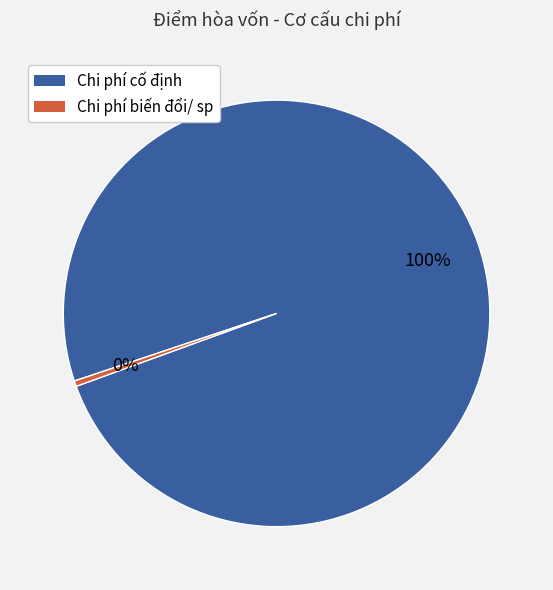

Combined, do Chi phí cố định and Chi phí biến đổi/ sp account for over 50%?

Yes